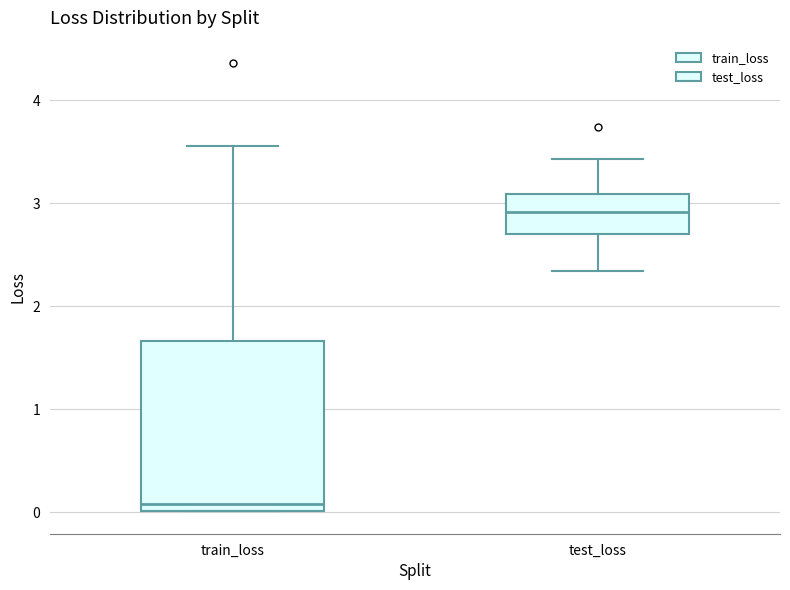

Where is the lower edge of the box for train_loss on the y-axis? The values are not printed on the chart, so give them approximately, as read against the axis.

0.0